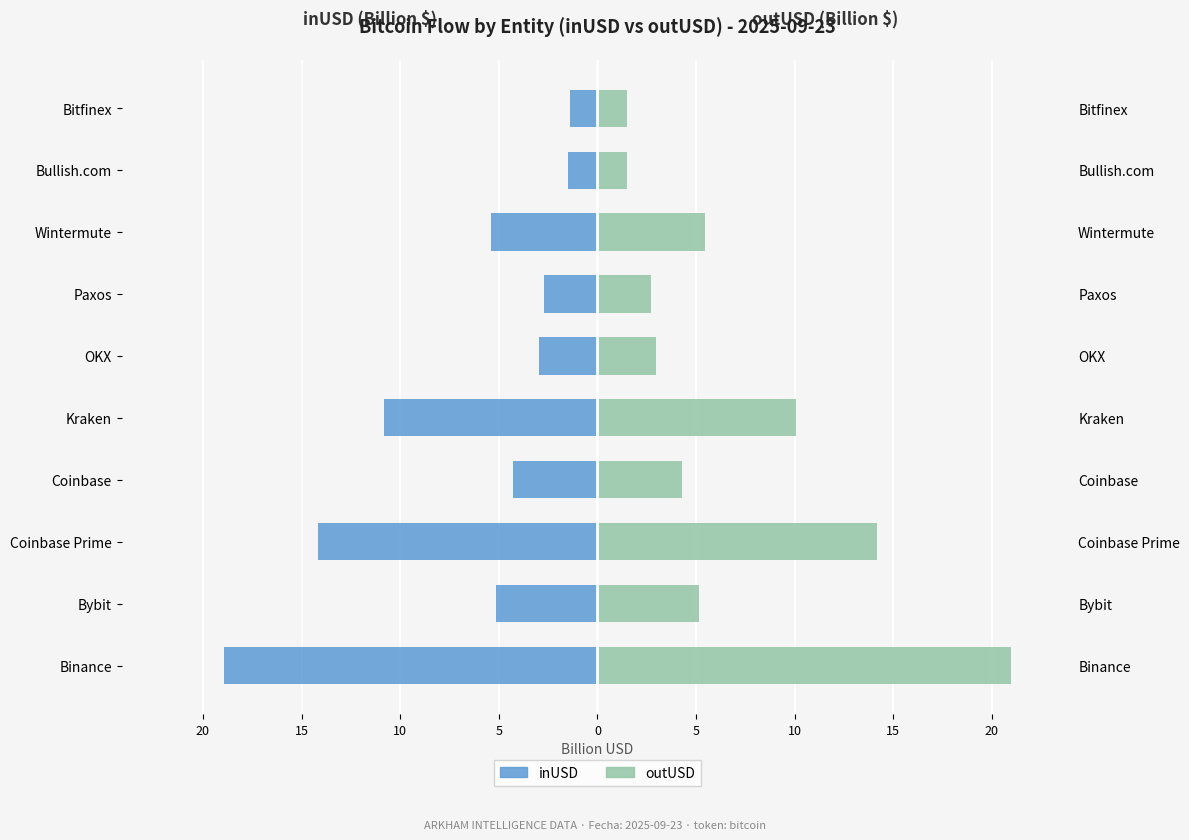

The value of inUSD at Bullish.com is -2.5. True or false?

False